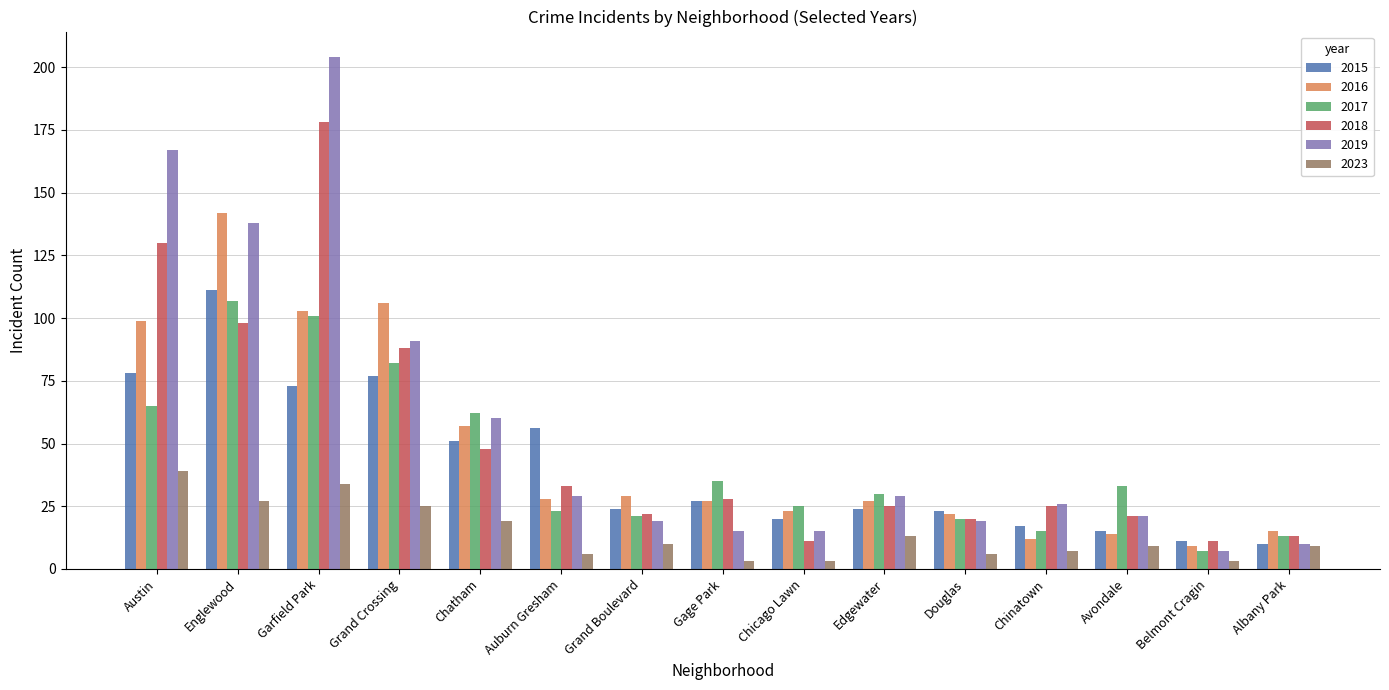

What is the total value across all series at Austin?

578